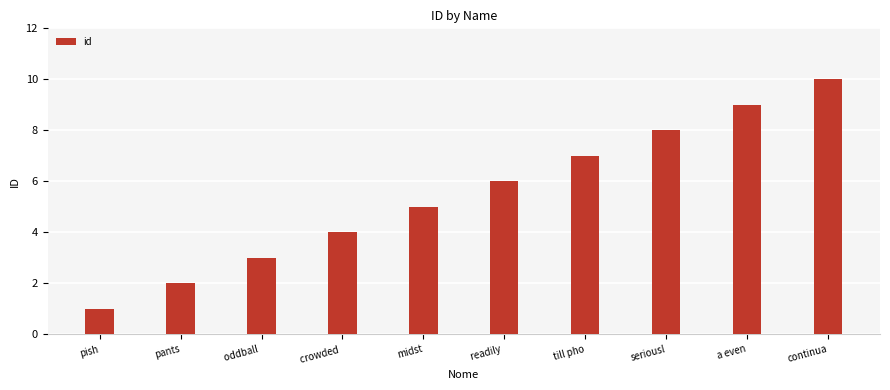

What is the value of the 10th bar from the left?

10